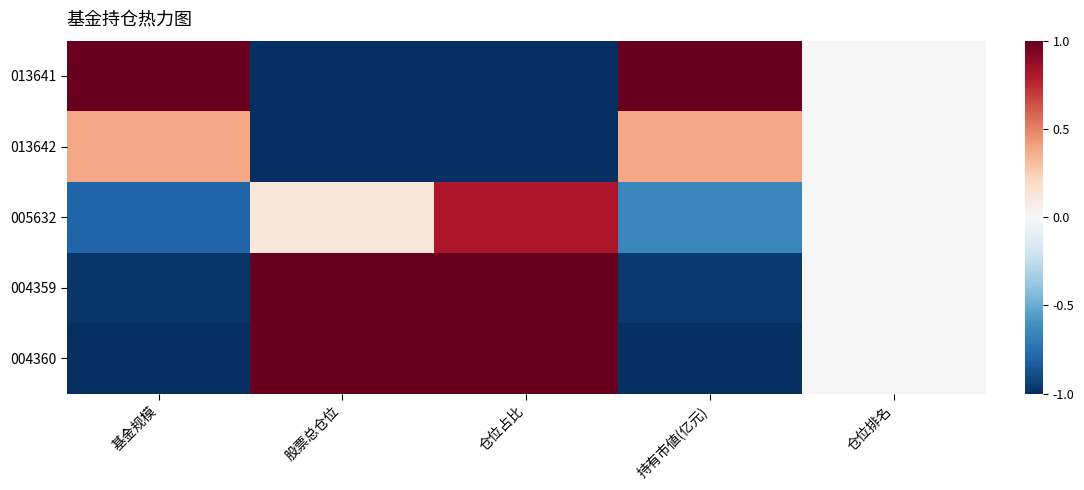

Rank the series at 仓位占比 from highest to lowest value.

004359, 004360, 005632, 013641, 013642